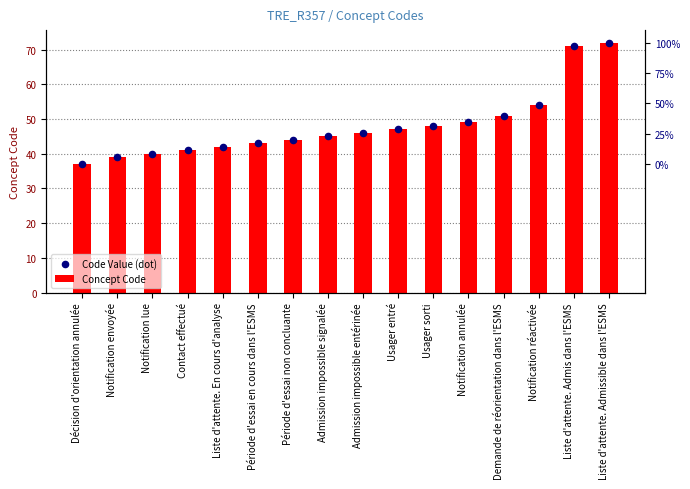

Which series has the largest Y range (max minus min)?

Concept Code